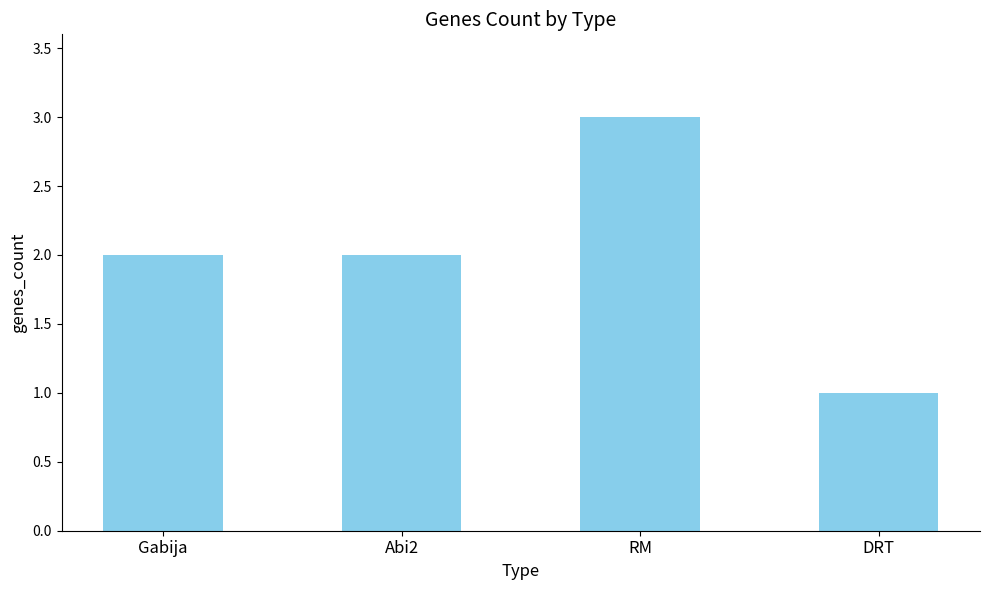

Reading left to right, what are all the values shown in this chart?

Gabija=2	Abi2=2	RM=3	DRT=1